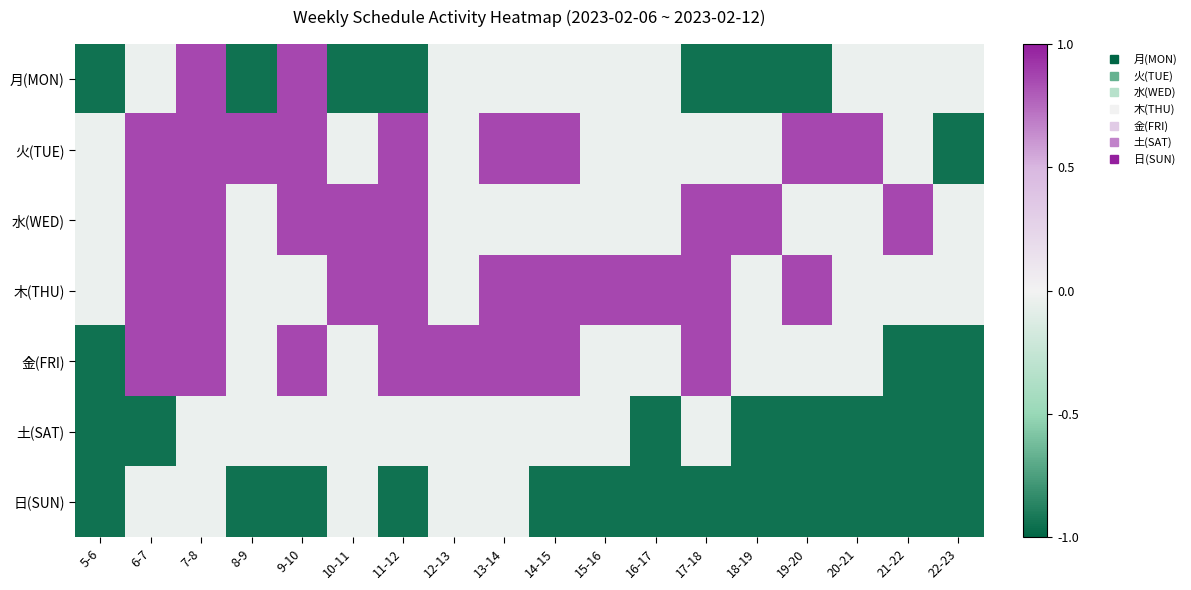

What is the total value across all series at 19-20?

-1.2